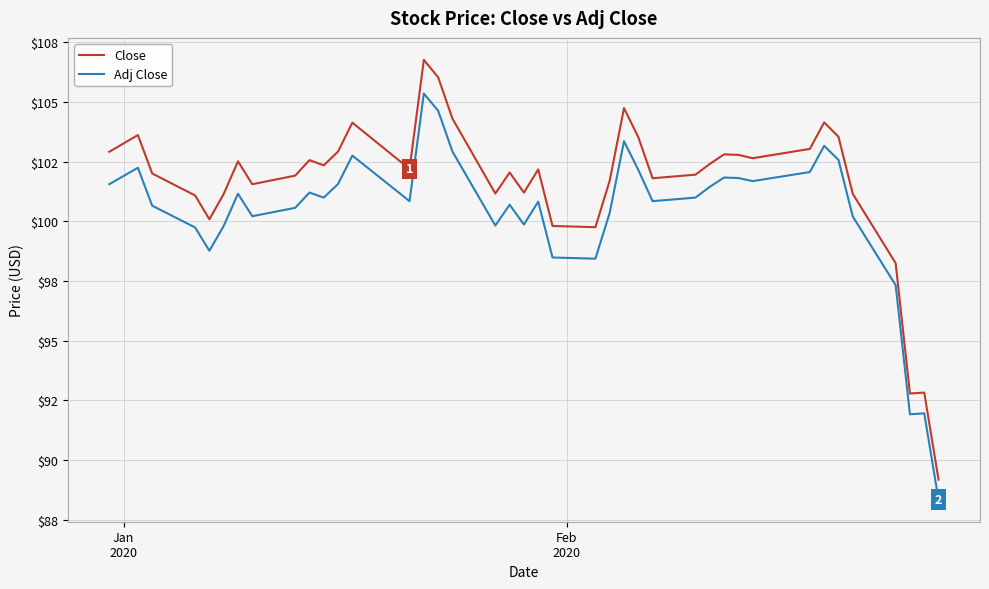

True or false: Close and Adj Close intersect in this chart.

False